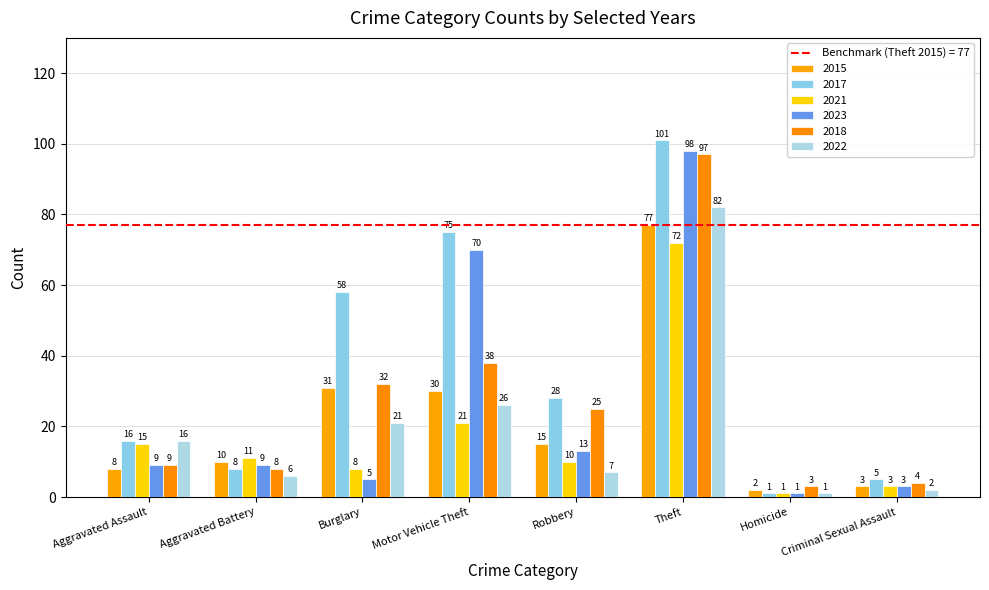

At how many categories does at least one series exceed 47?

3